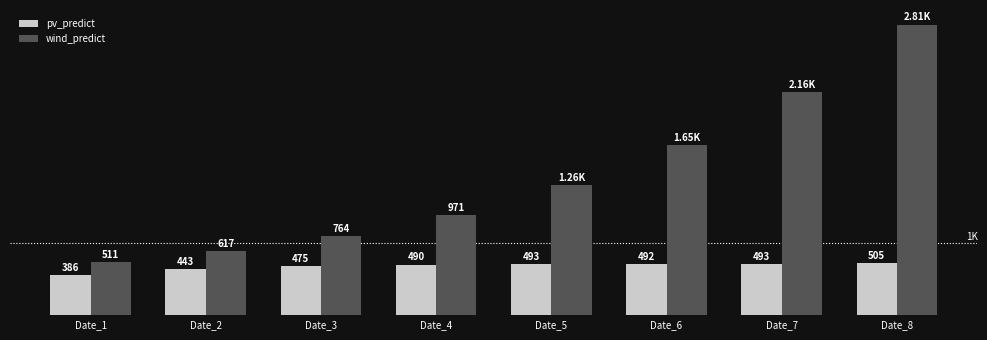

Rank the series by their average value, from lowest to highest.

pv_predict, wind_predict